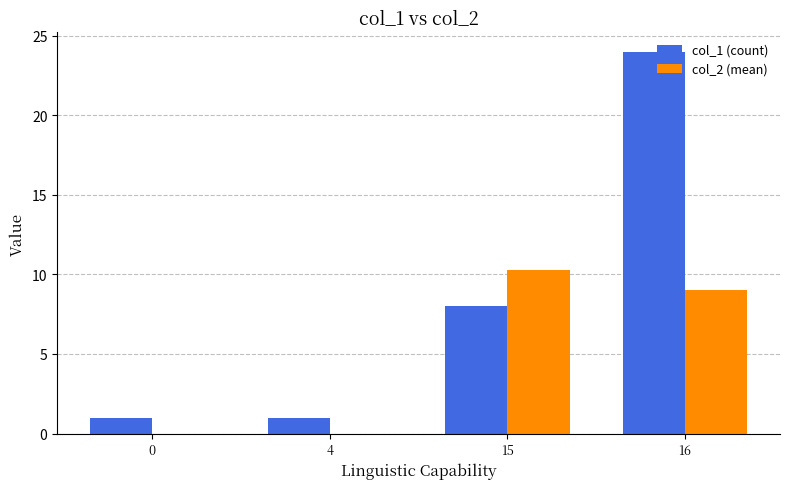

Is it true that col_1 (count) equals 1.0 at 4?

True